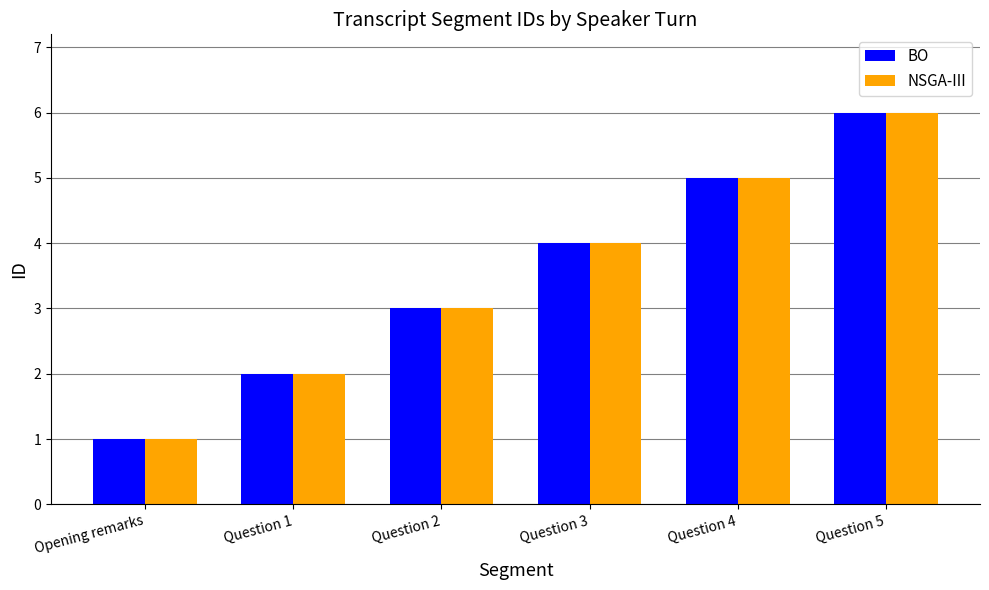

What is the label of the 6th bar from the right?

Opening remarks